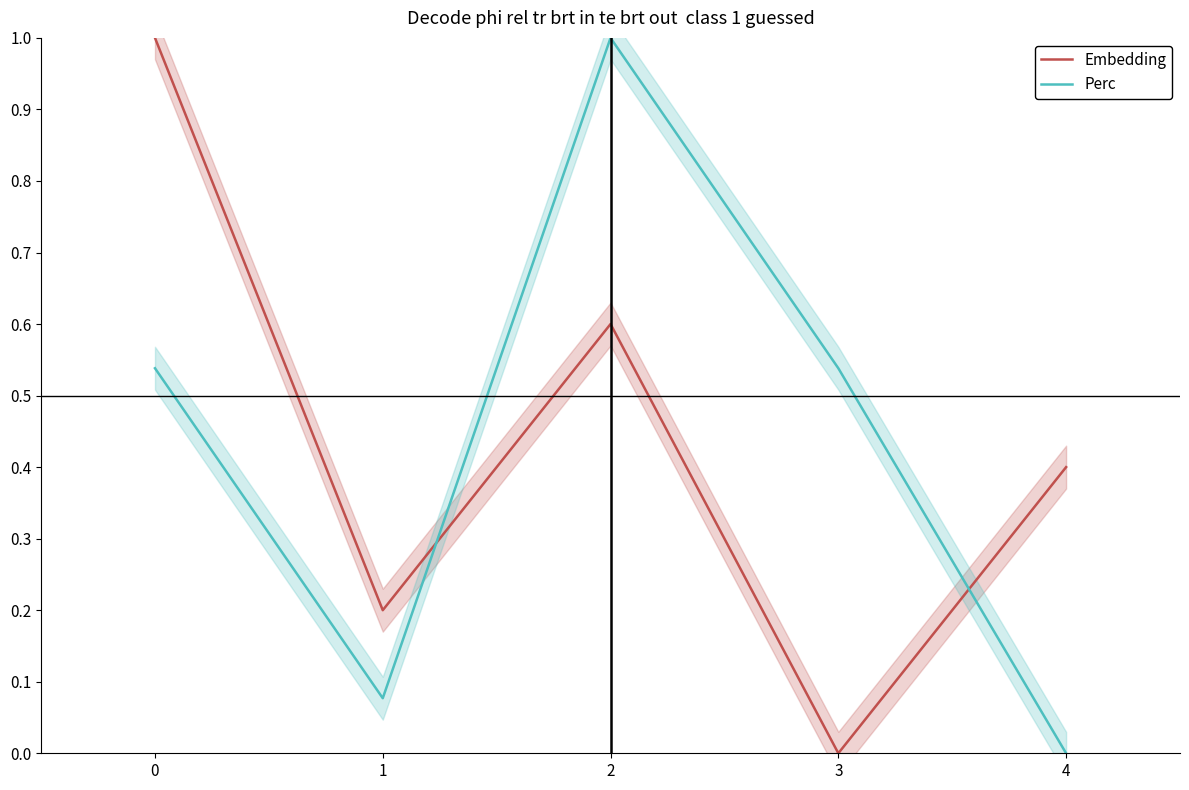

Where is the first local maximum for Perc?

2